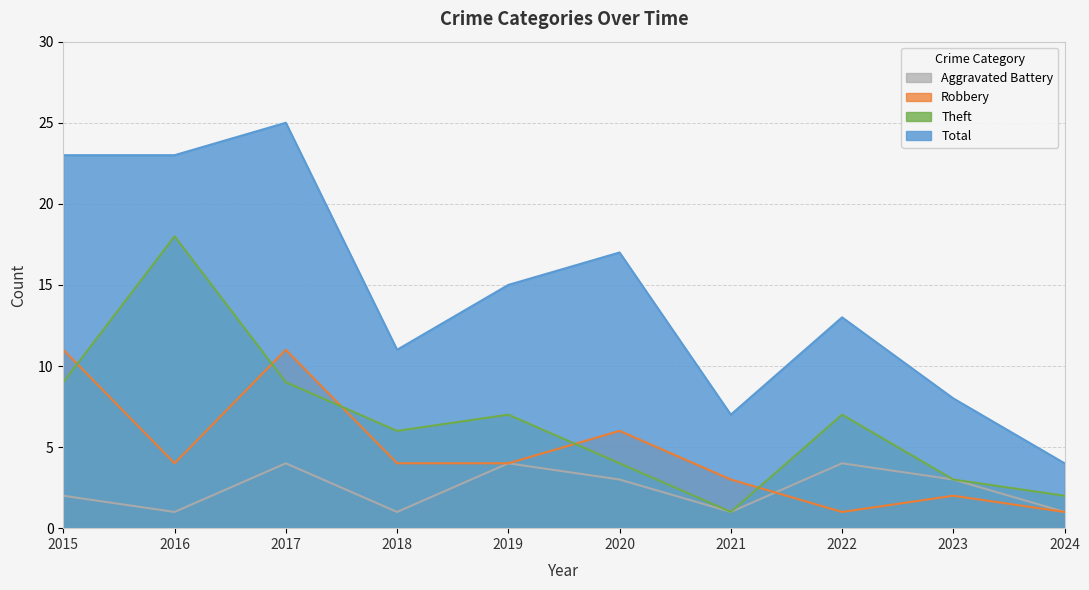

What is the total value across all series at 2019?

30